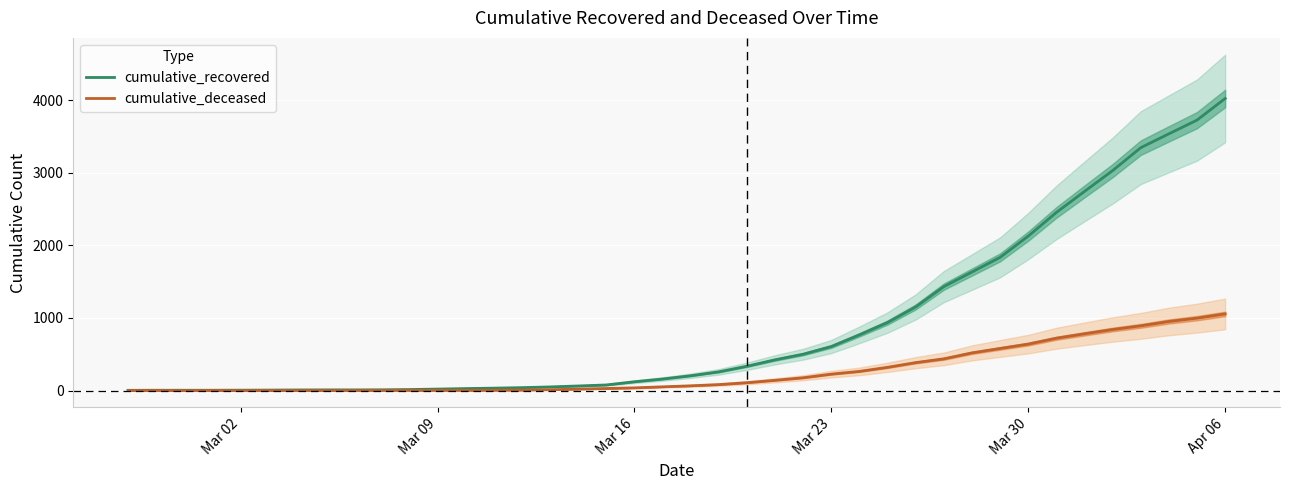

Where is cumulative_recovered nearest to the value 2014?

Mar 30